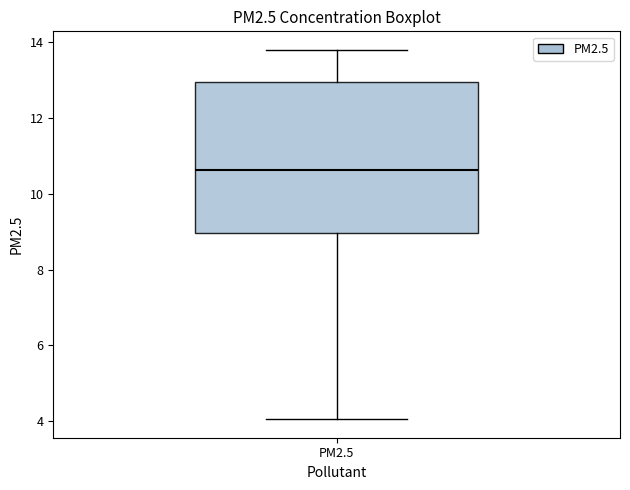

Where does the median line of the box for PM2.5 sit on the y-axis? The values are not printed on the chart, so give them approximately, as read against the axis.

10.6